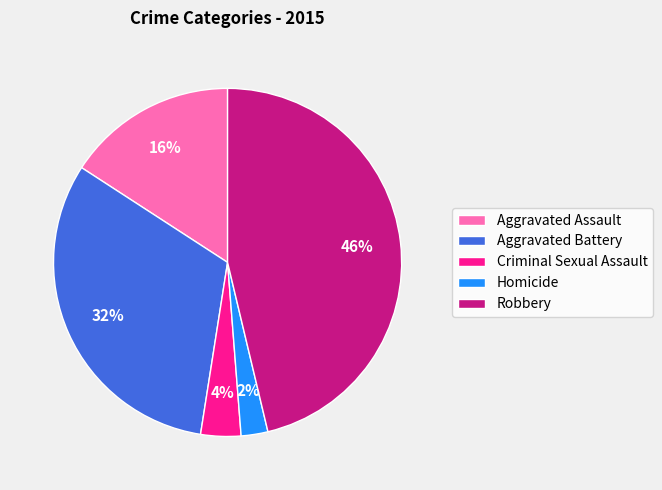

To the nearest percent, what percentage of the pie is Criminal Sexual Assault?

4%